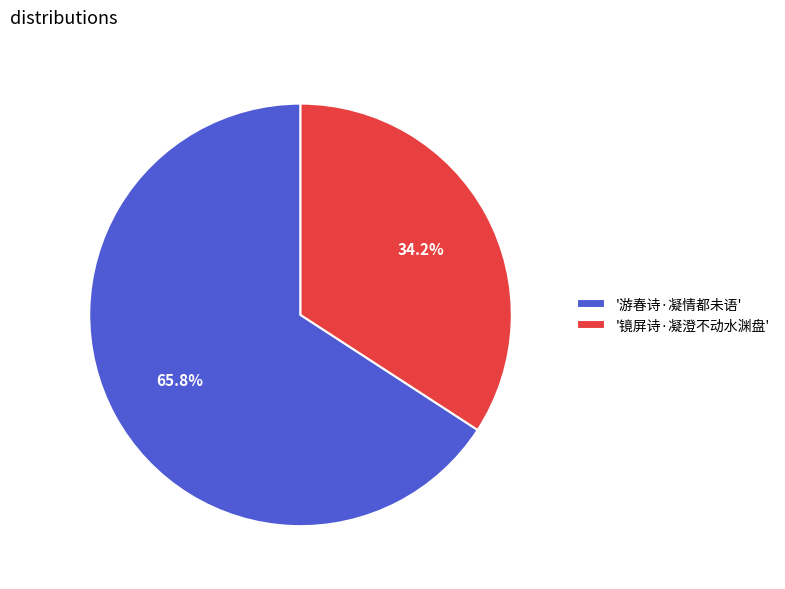

Which category has the biggest portion of the pie?

'游春诗·凝情都未语'